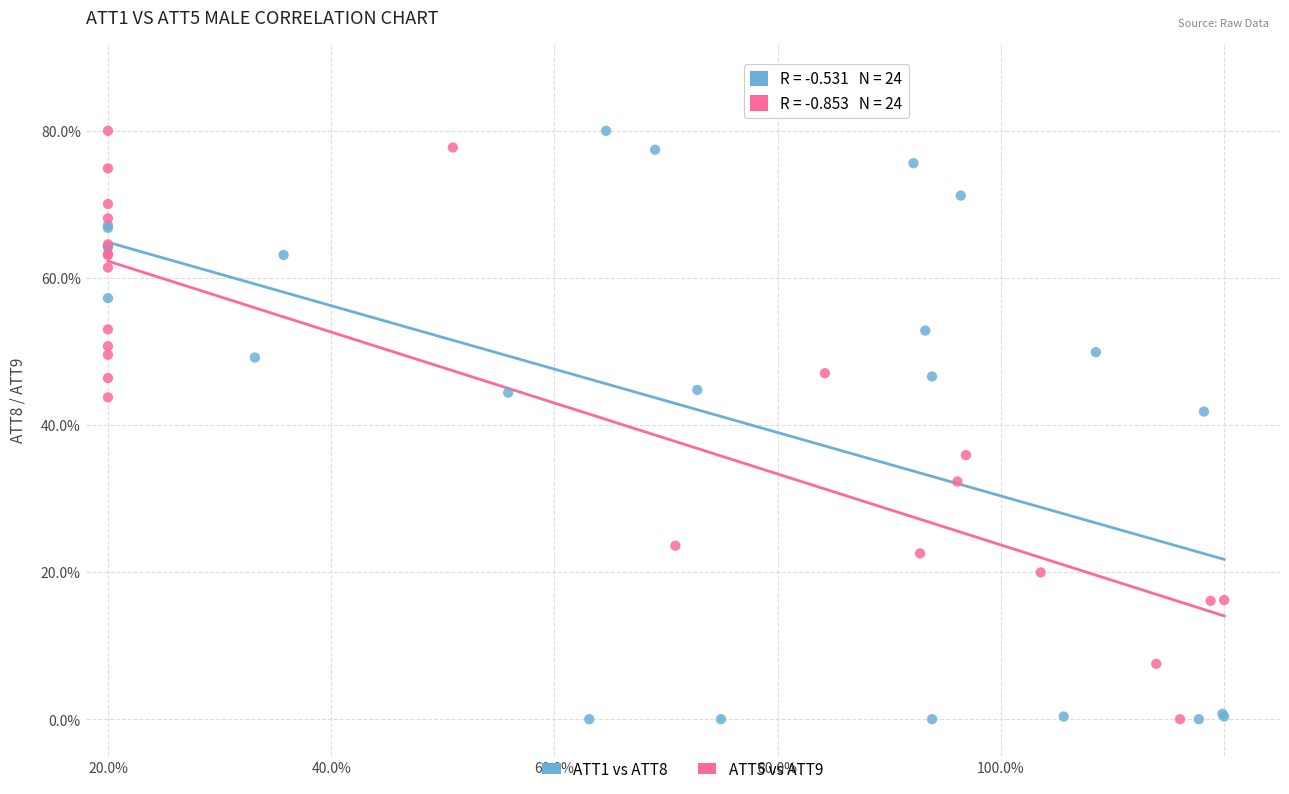

What are all the series names shown in the legend?

ATT1 vs ATT8, ATT5 vs ATT9